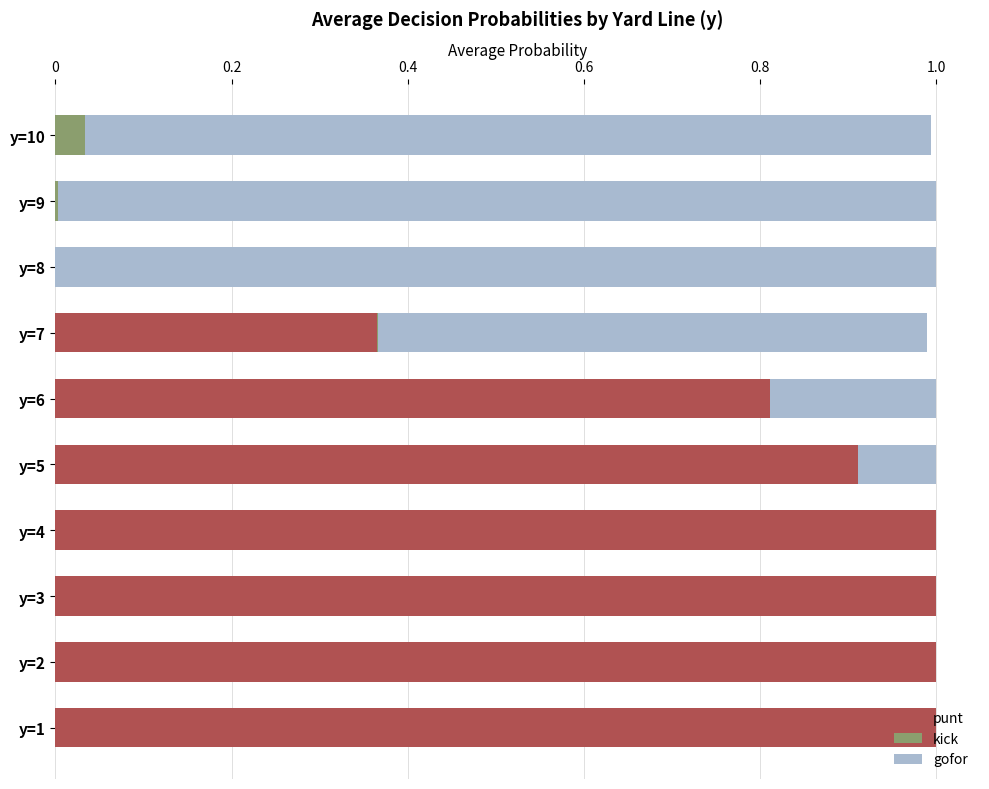

The punt series shows -0.4 at y=8. True or false?

False